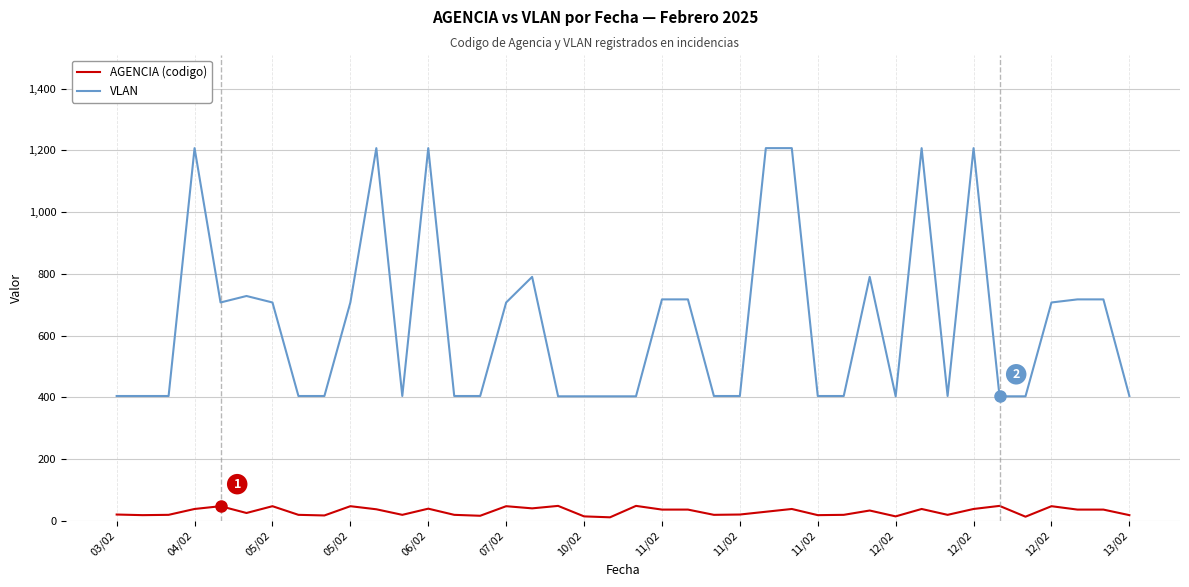

True or false: VLAN and AGENCIA (codigo) cross at least once.

False